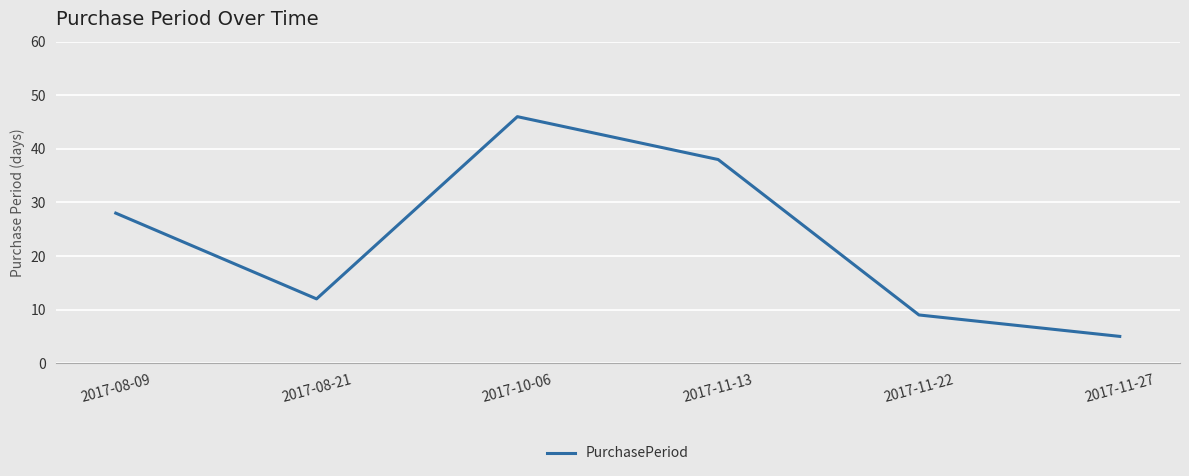

Rank the categories by value from highest to lowest.

2017-10-06, 2017-11-13, 2017-08-09, 2017-08-21, 2017-11-22, 2017-11-27